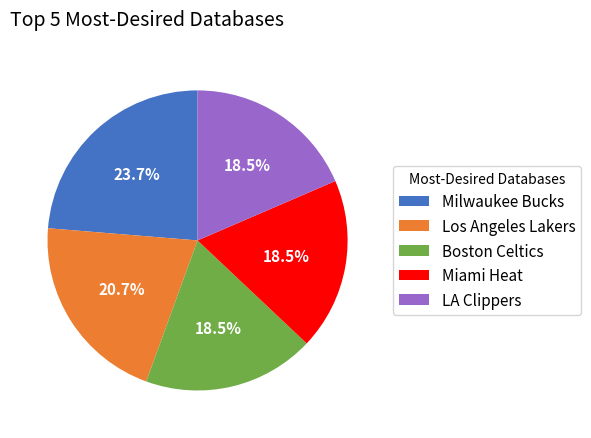

Is it true that Boston Celtics is 32% of the pie?

False